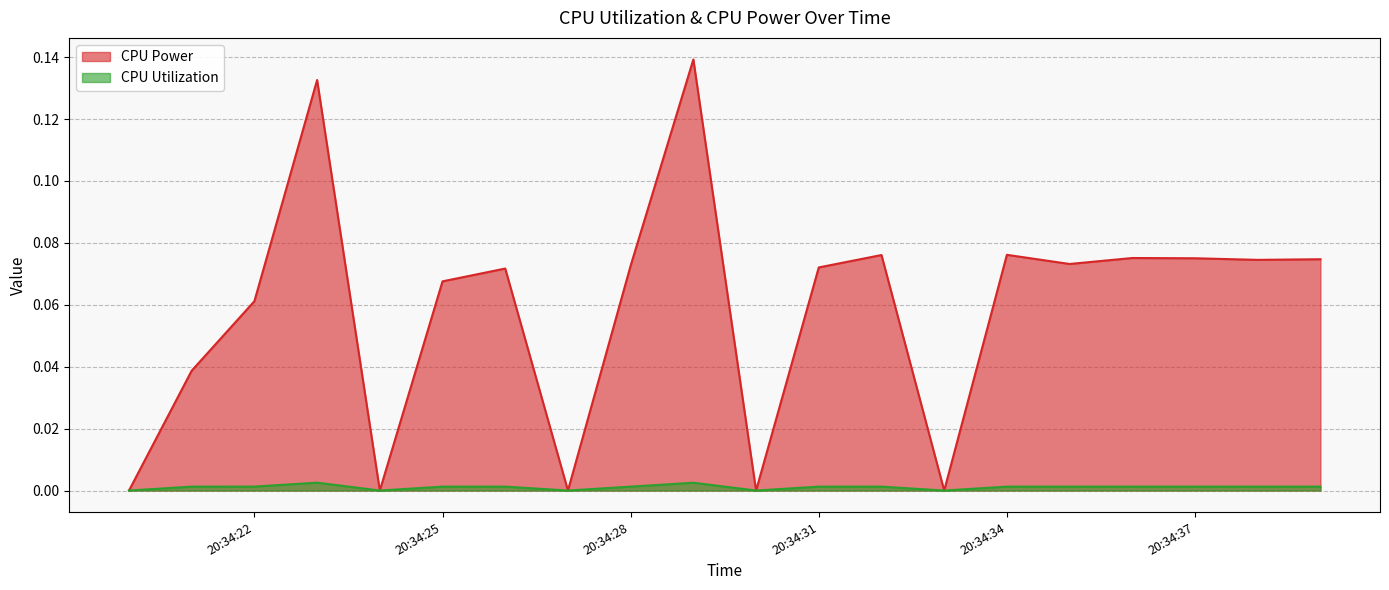

How many CPU Utilization values are between 0 and 1?

20